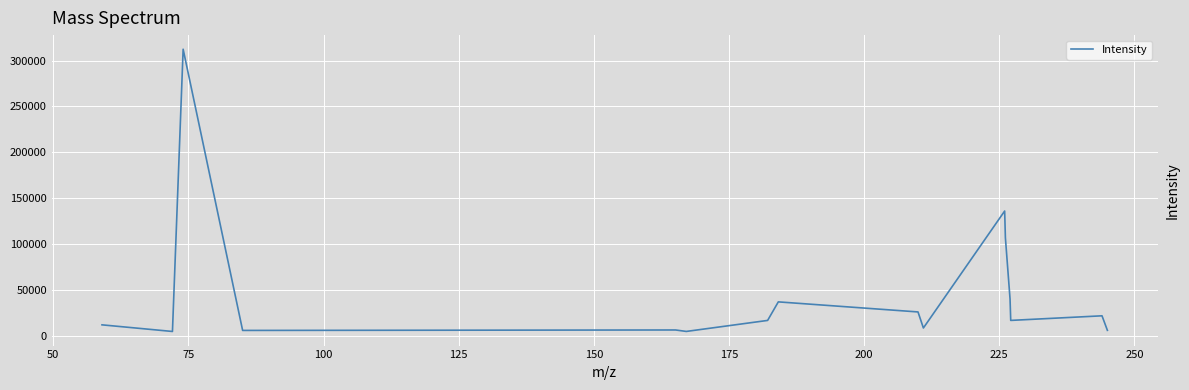

What is the smallest value displayed?

4550.9